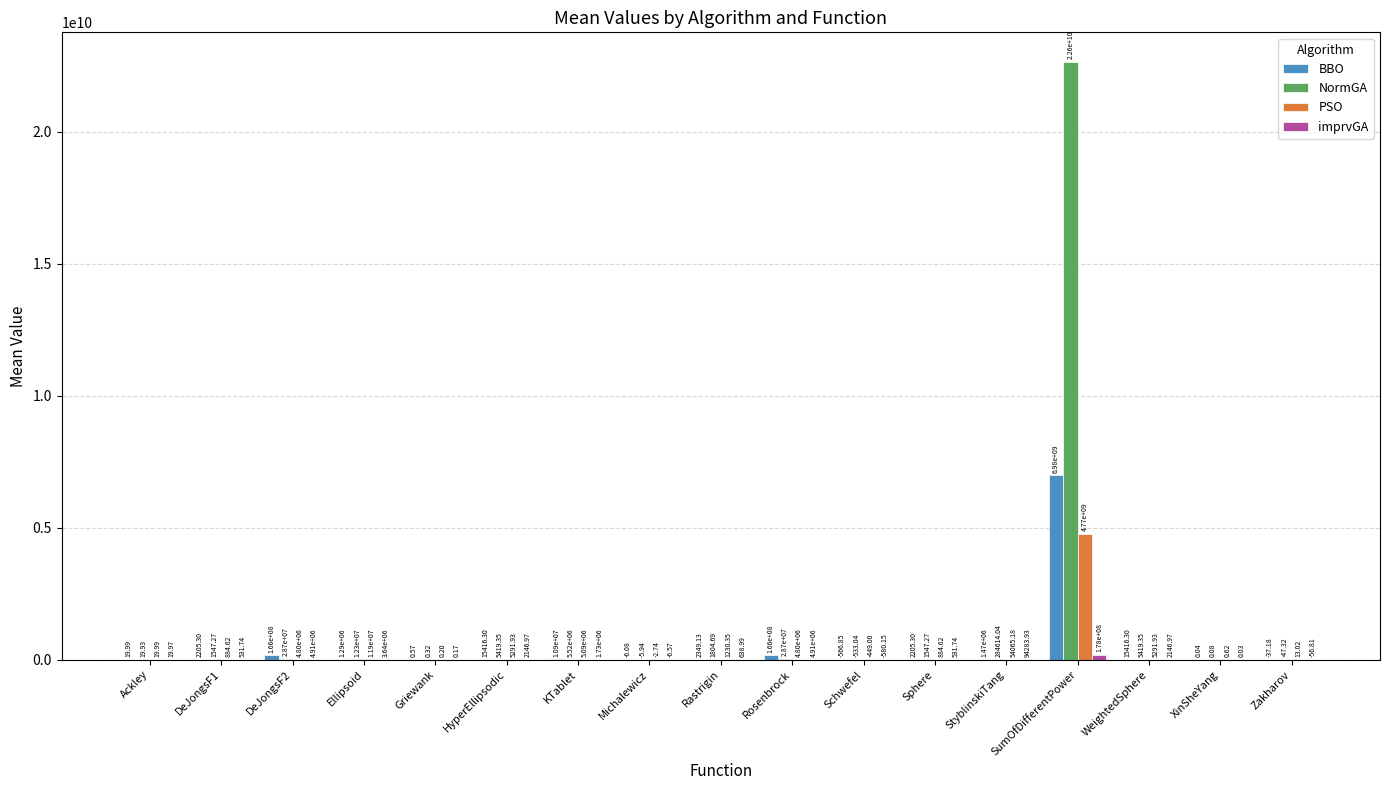

Are the bars grouped side by side (vs. stacked)?

Yes